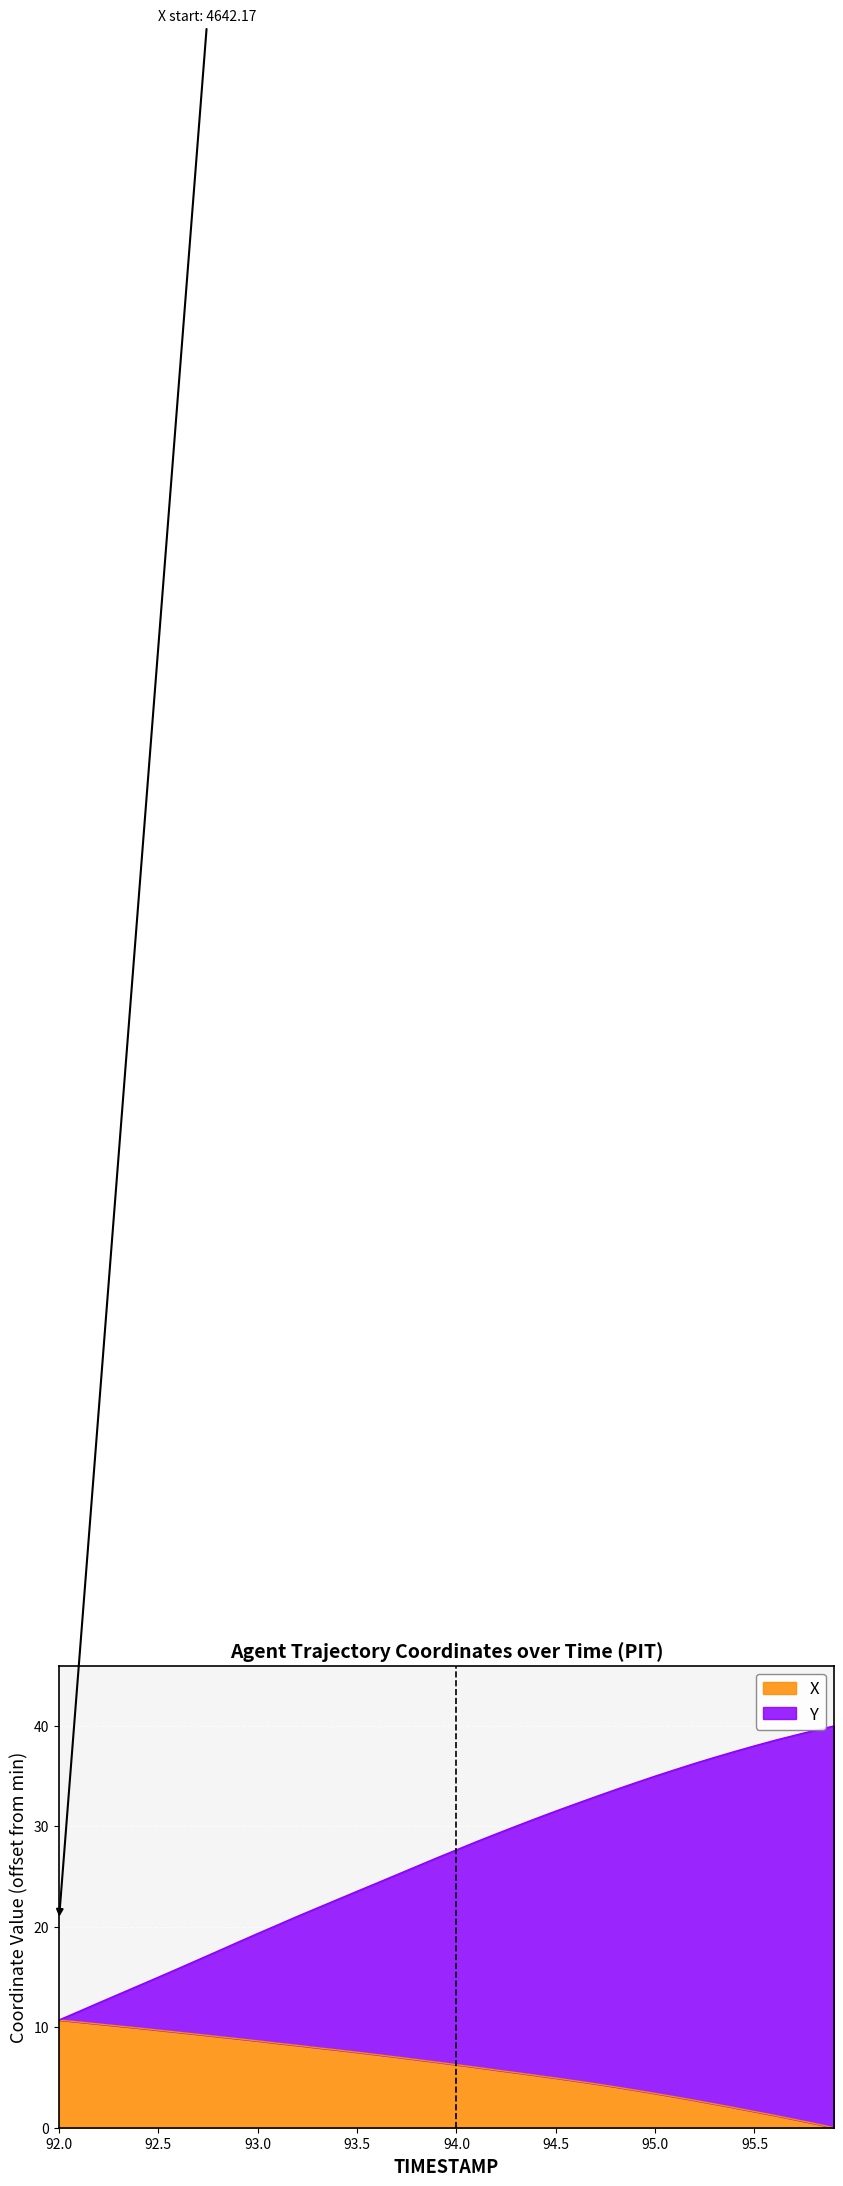

What is the total value across all series at 92.5?

15.0